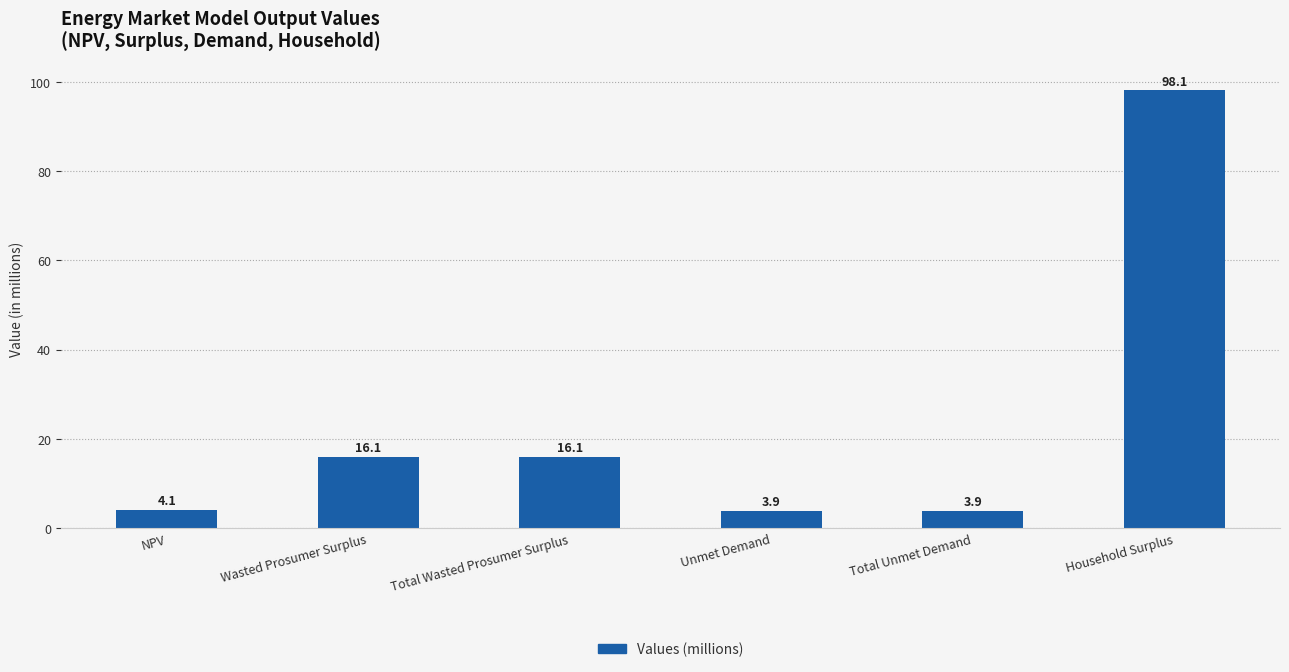

What is the sum of all values?

142.2